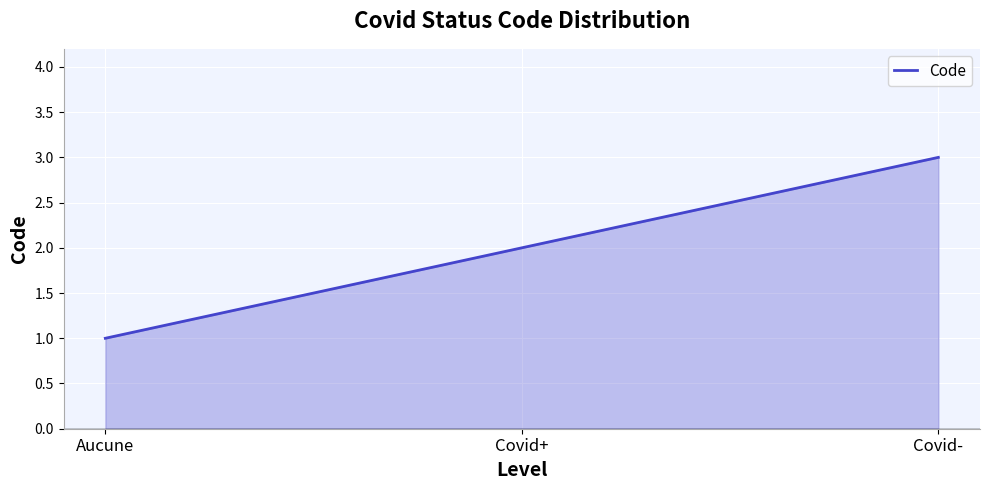

What position from the left is Aucune?

1